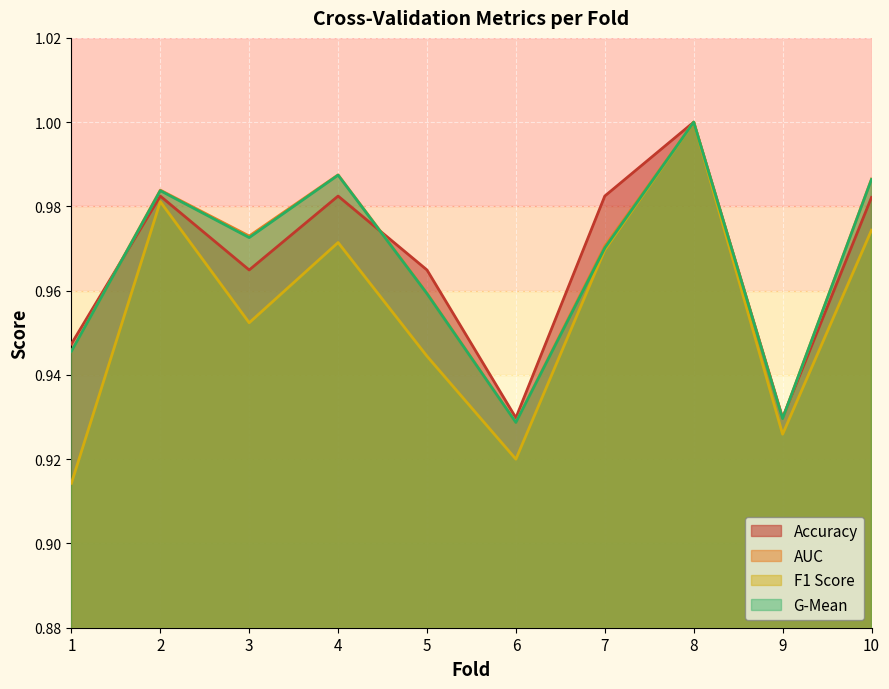

What is the highest value of the accuracy series?

1.0